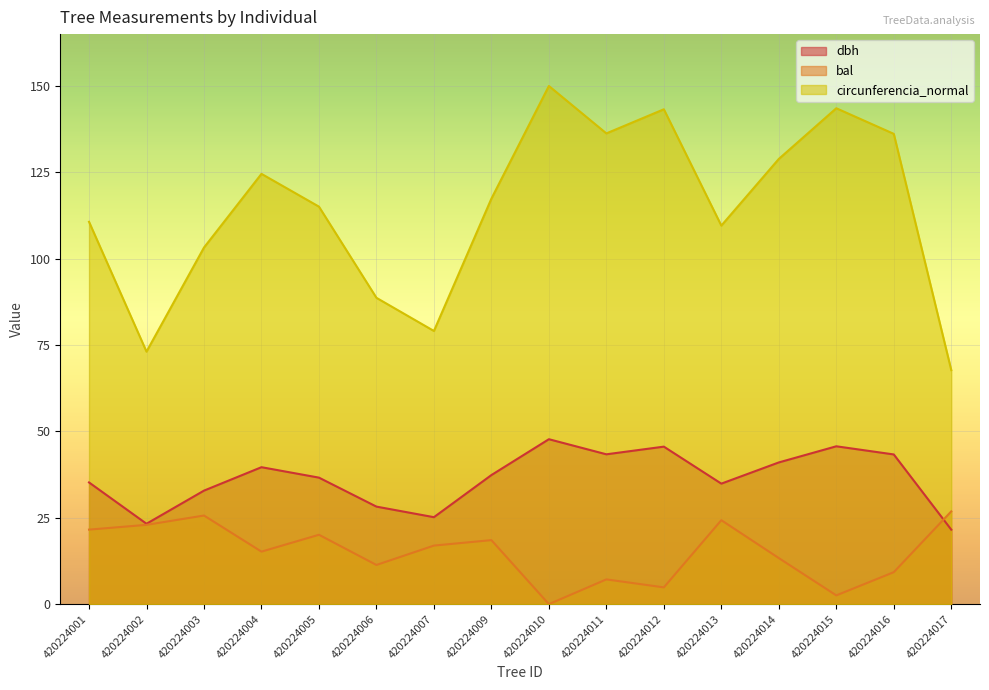

How many lines are shown in the chart?

3